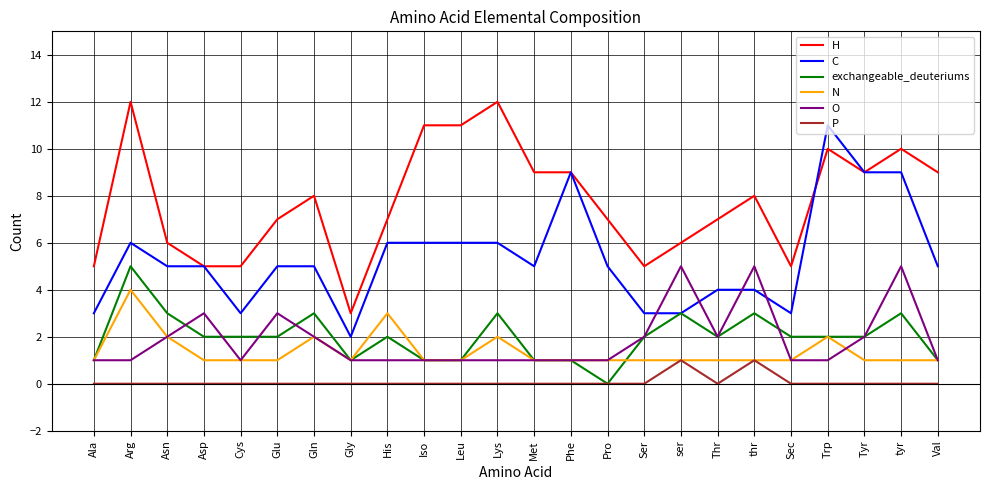

What is the difference between the highest and lowest values at Val?

9